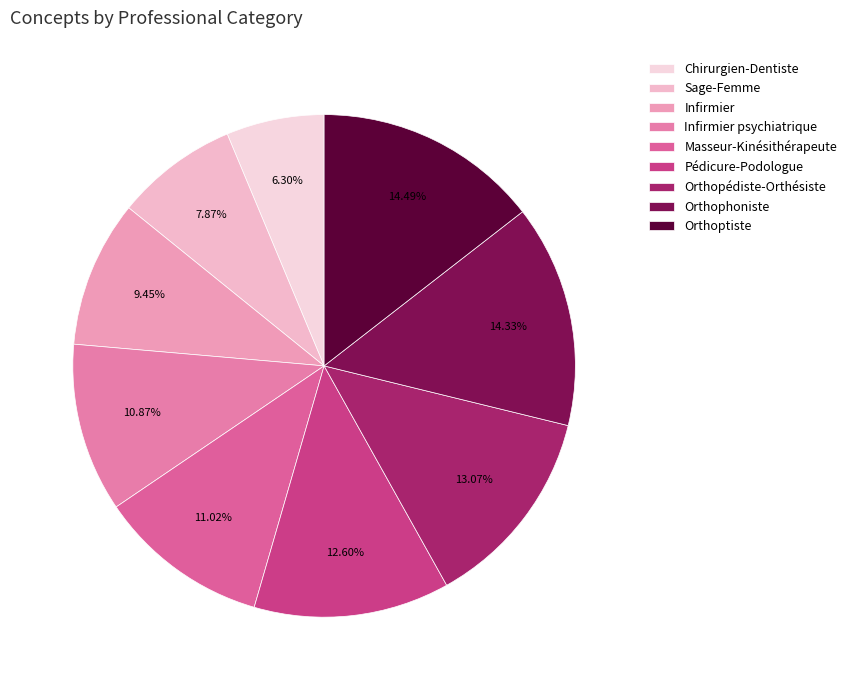

Which slice is the largest?

Orthoptiste